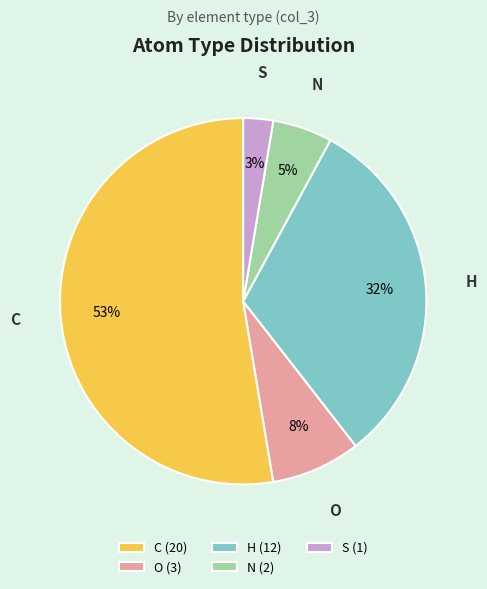

Approximately how many times larger is the value at S compared to H?

0.1